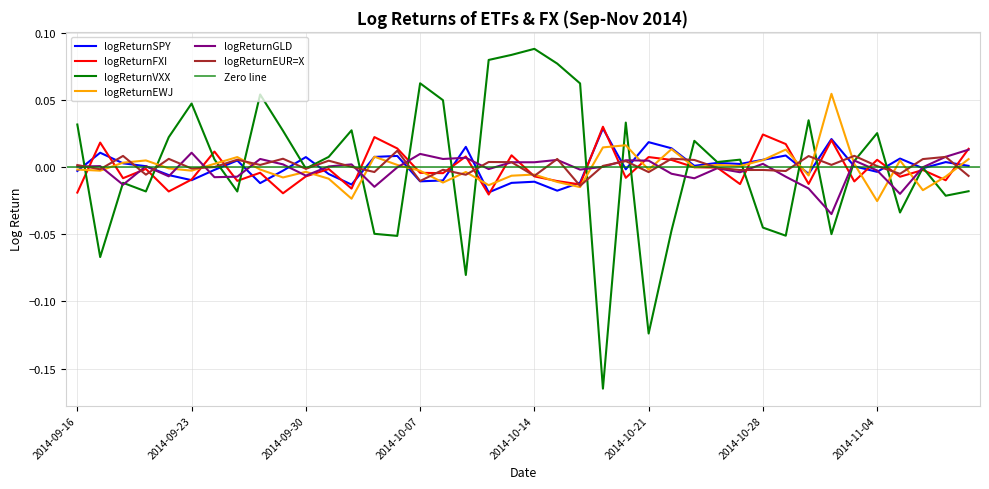

What is the label of the 31st point from the right?

2014-09-29